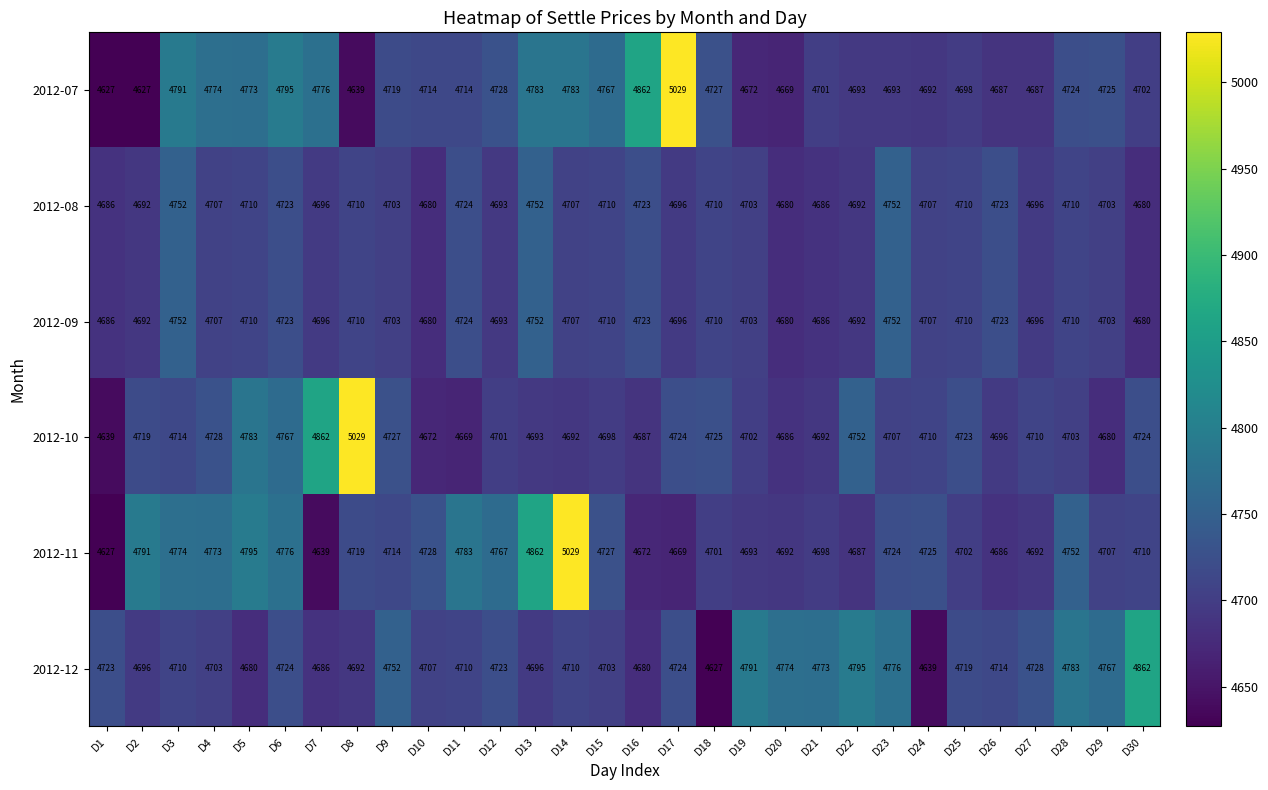

What is the difference between the highest and lowest values at D16?

190